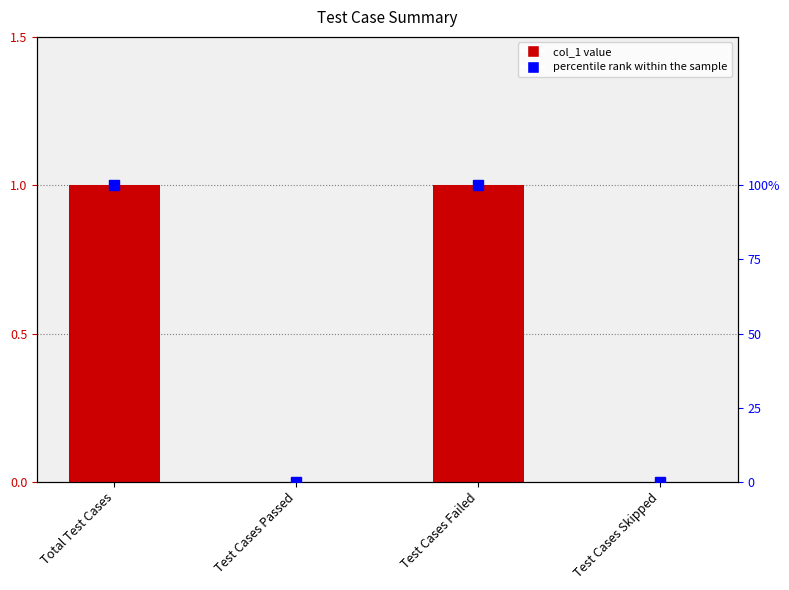

Reading left to right, what are all the values shown in this chart?

col_1: Total Test Cases=1	Test Cases Passed=0	Test Cases Failed=1	Test Cases Skipped=0
percentile rank within the sample: Total Test Cases=100	Test Cases Passed=0	Test Cases Failed=100	Test Cases Skipped=0